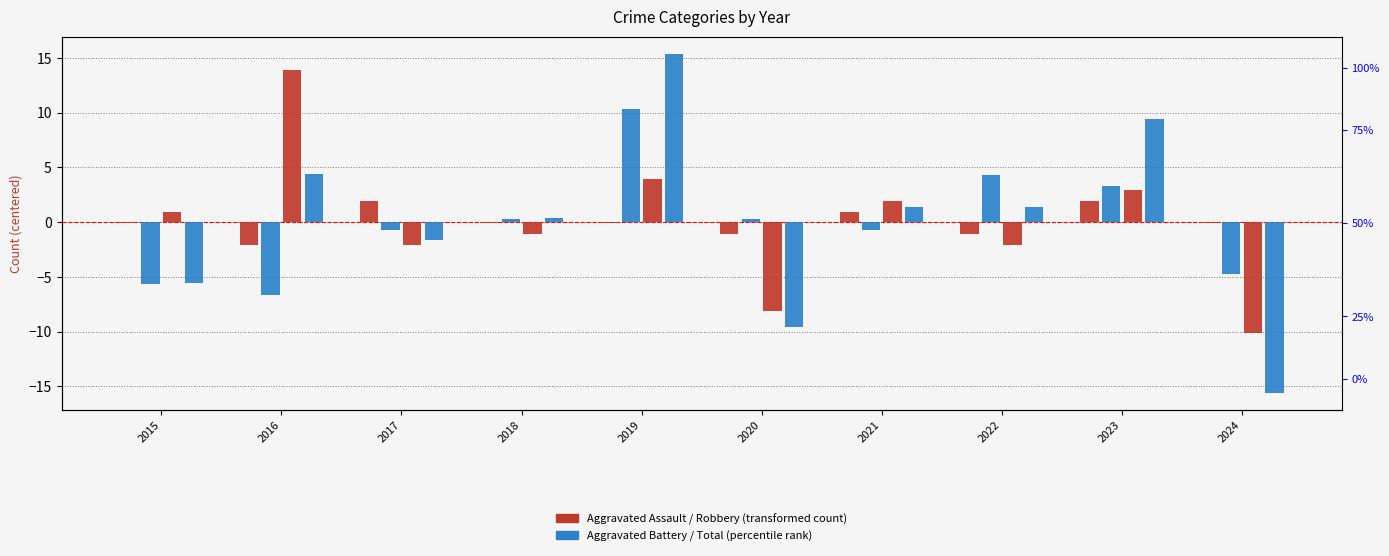

What is the minimum value shown in the chart?

-15.6